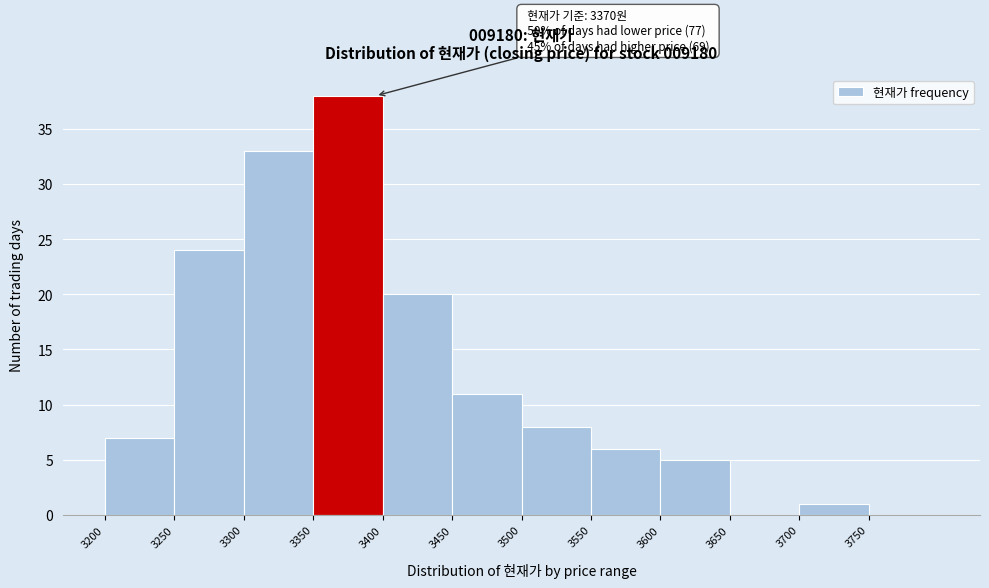

Which range on the x-axis has the tallest bar?

3350 to 3400